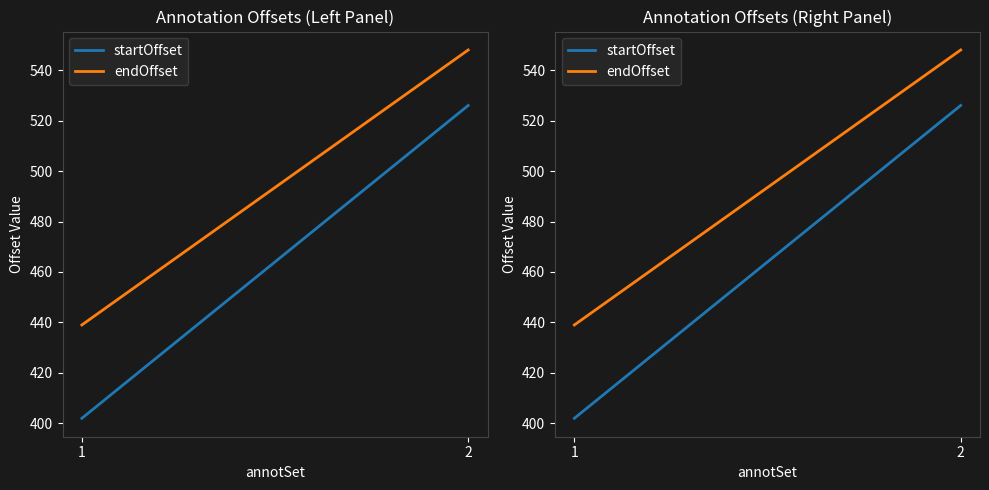

Is this an area chart (filled region under the line)?

No